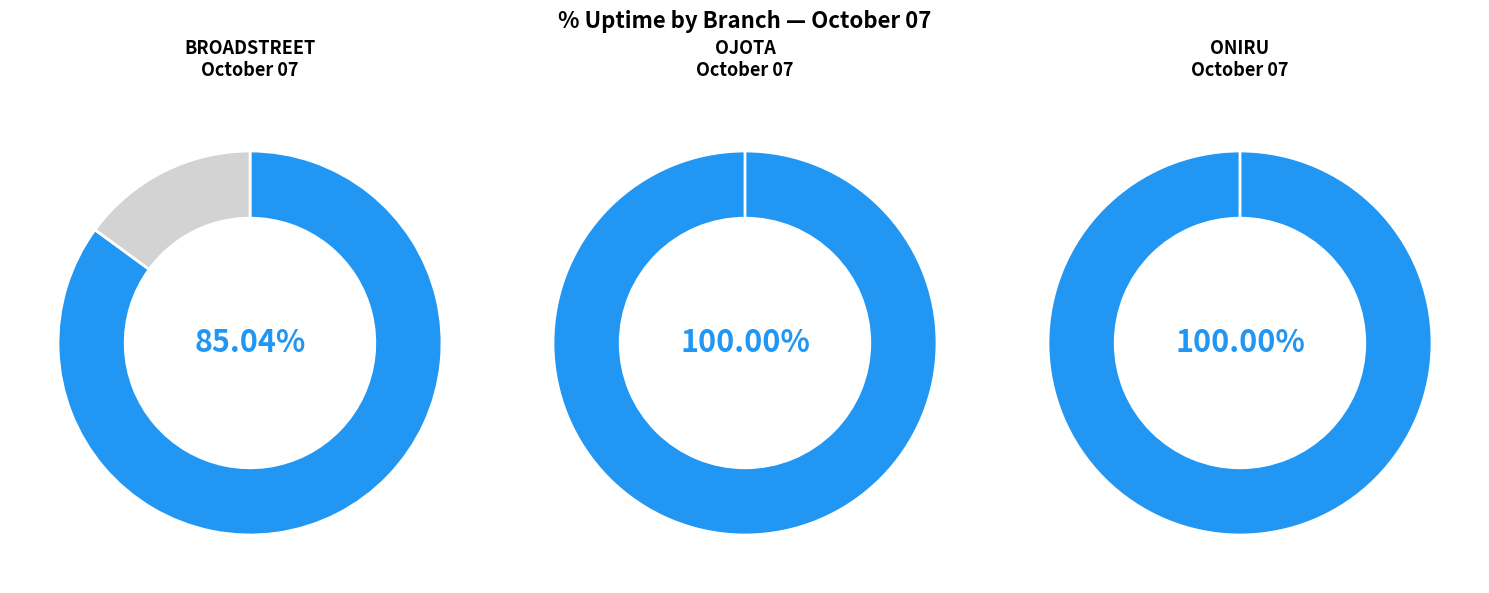

To the nearest percent, what percentage of the pie is OJOTA_Broadbased?

35%